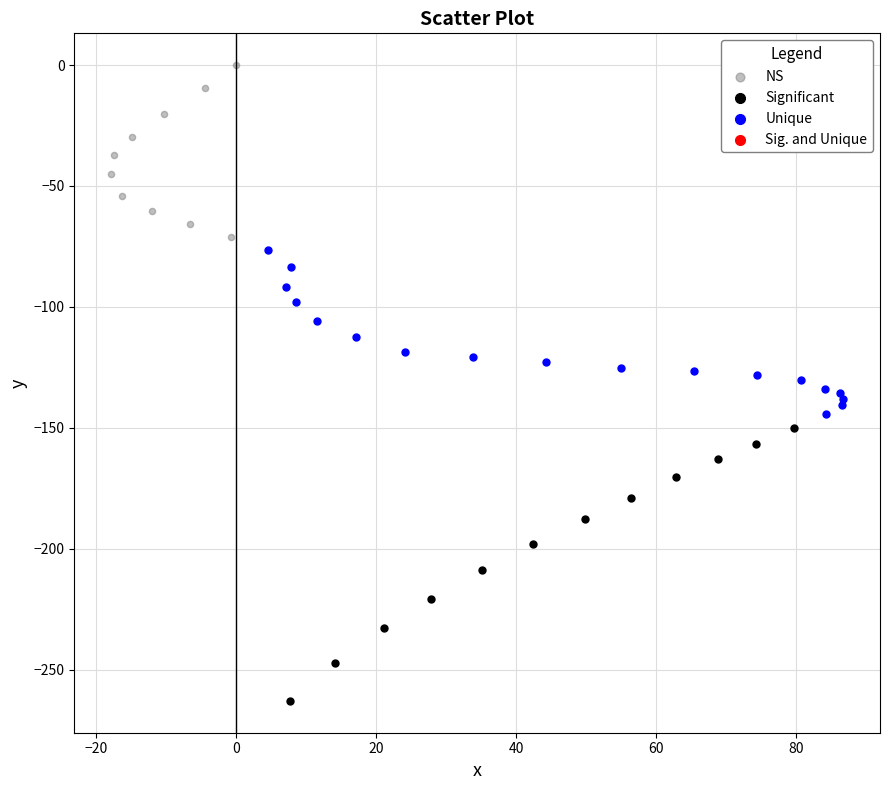

Which series contains the highest Y value?

NS